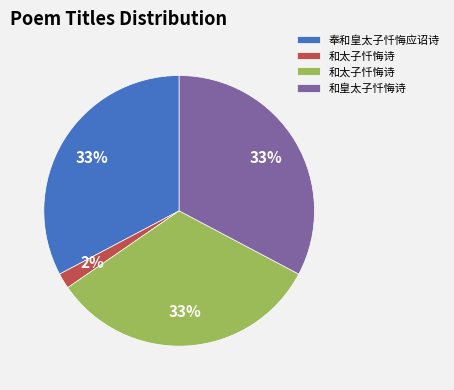

To the nearest percent, what is the difference between the largest and smallest slice percentages?

31%